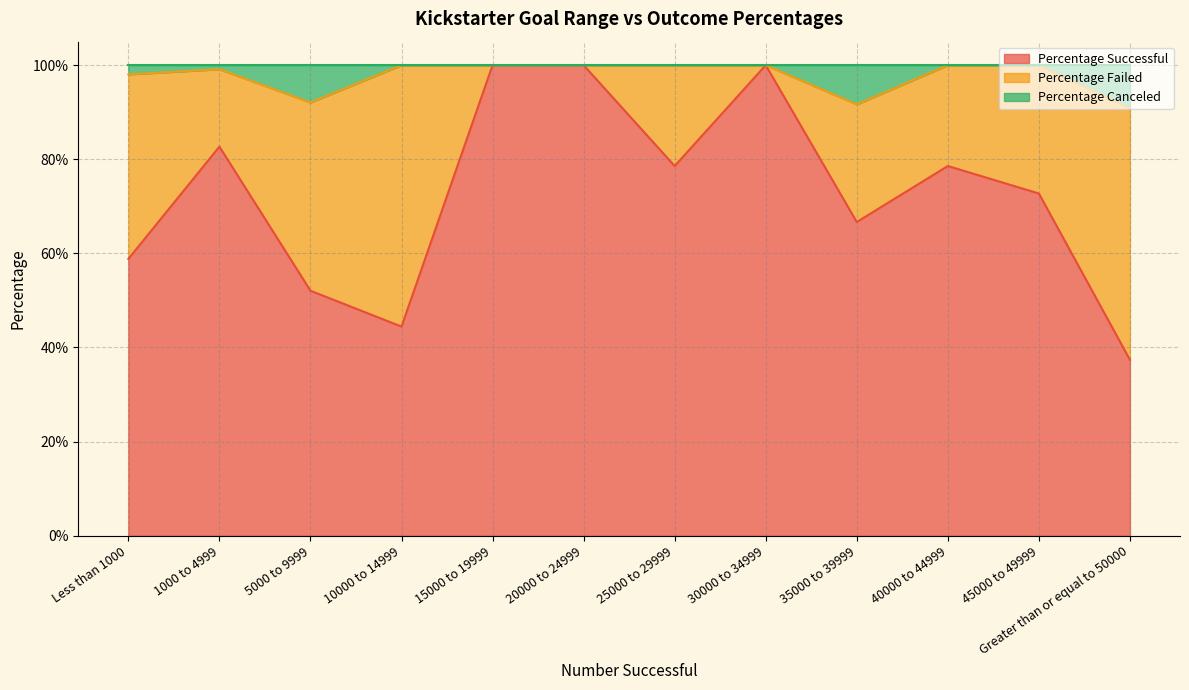

Does the chart display data point markers on the line(s)?

No